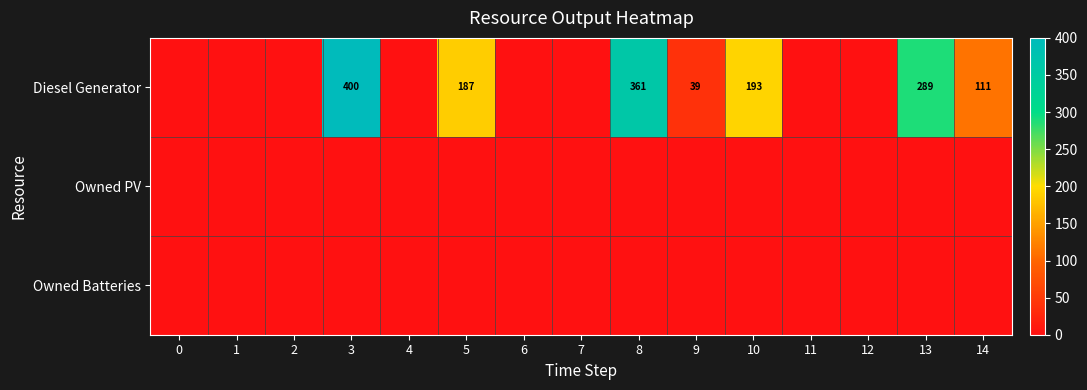

What is the difference between the Diesel Generator values at 5 and 14?

76